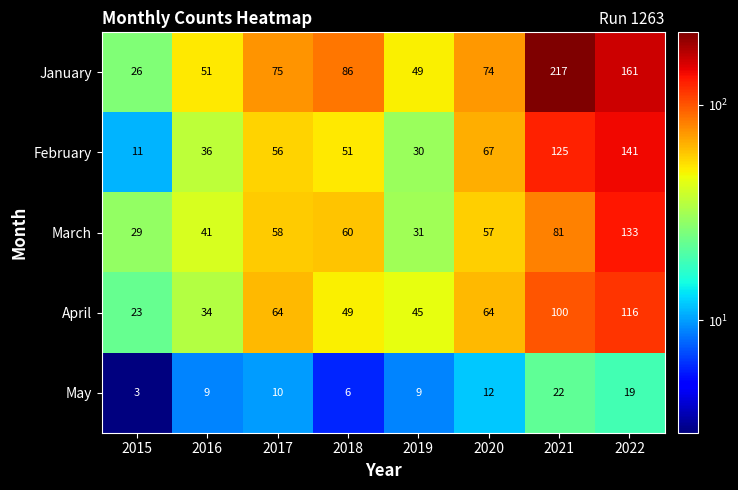

Is it true that January equals 51 at 2016?

True